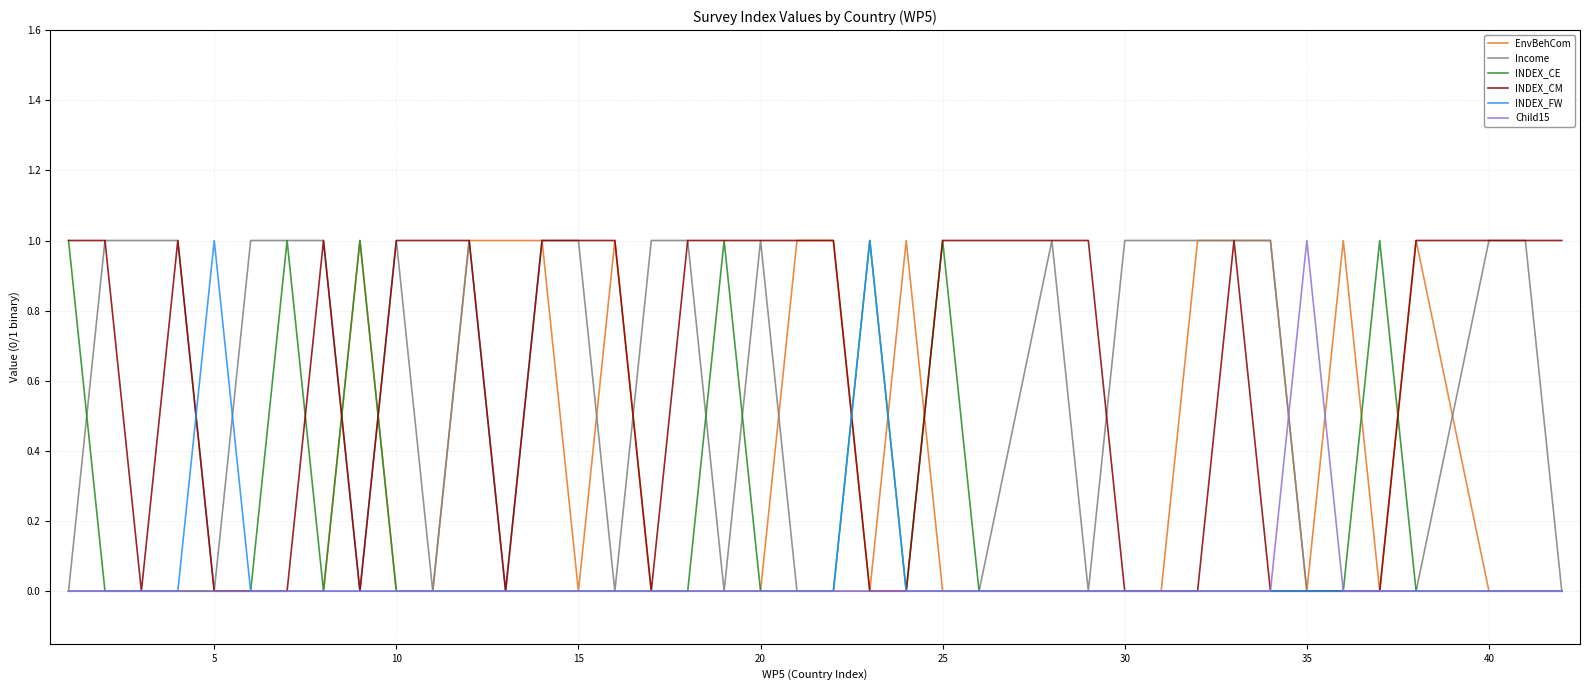

The Child15 series shows -1 at 40. True or false?

False